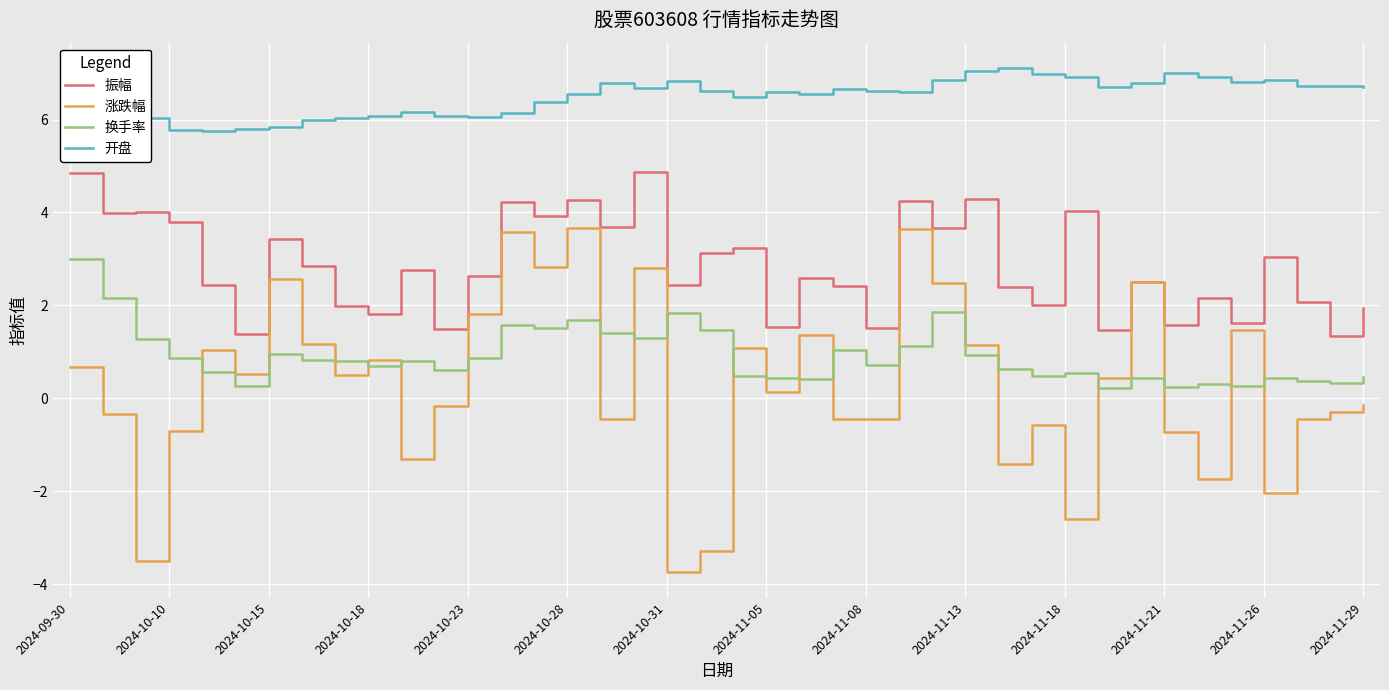

At how many categories does at least one series exceed -2?

40